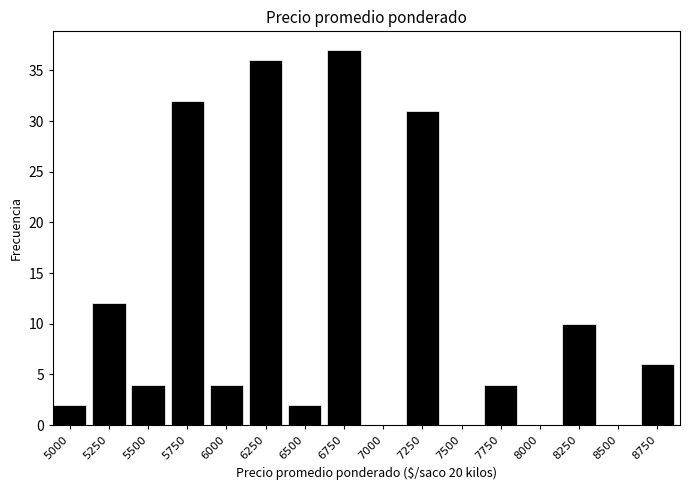

Reading left to right, extract all data points from this chart.

5000=2	5250=12	5500=4	5750=32	6000=4	6250=36	6500=2	6750=37	7000=0	7250=31	7500=0	7750=4	8000=0	8250=10	8500=0	8750=6